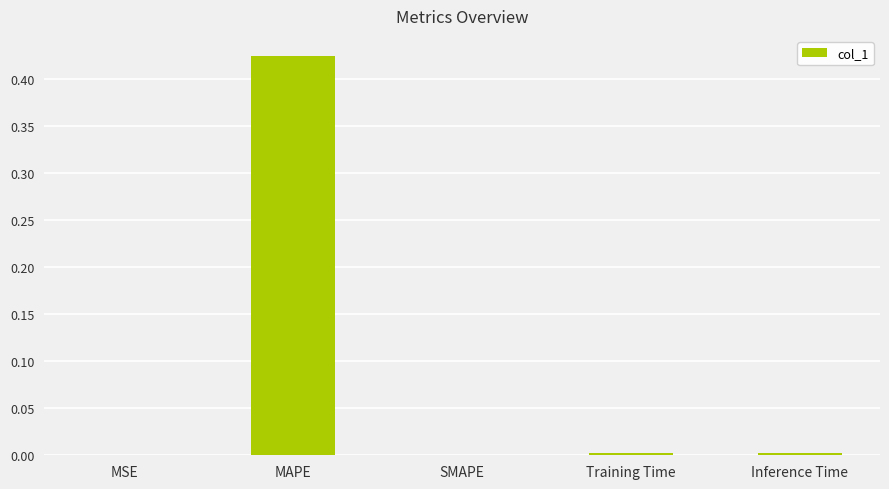

The chart shows a value of 0.0 at MSE. True or false?

True